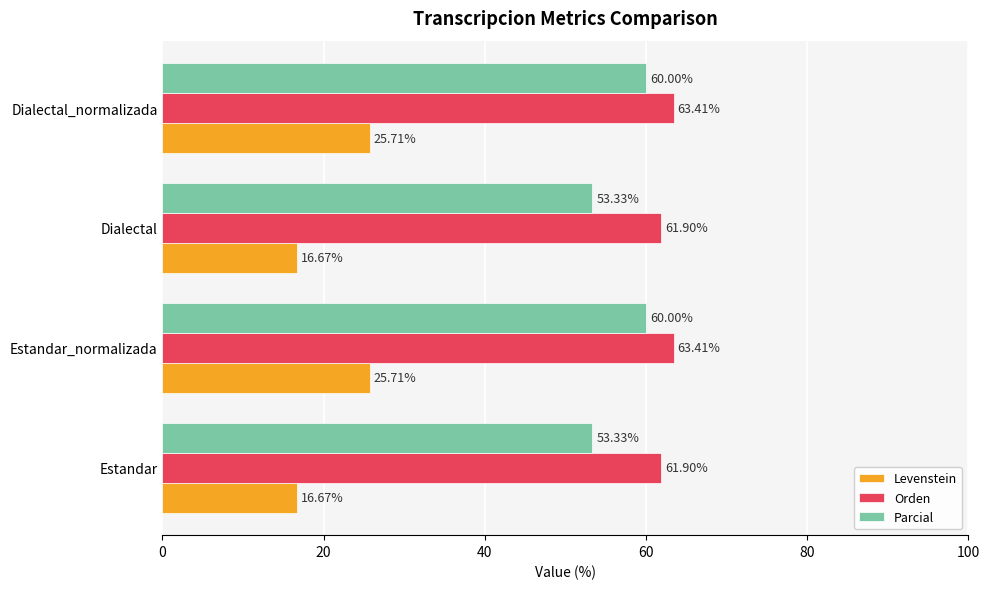

Rank the series at Dialectal_normalizada from highest to lowest value.

Orden, Parcial, Levenstein